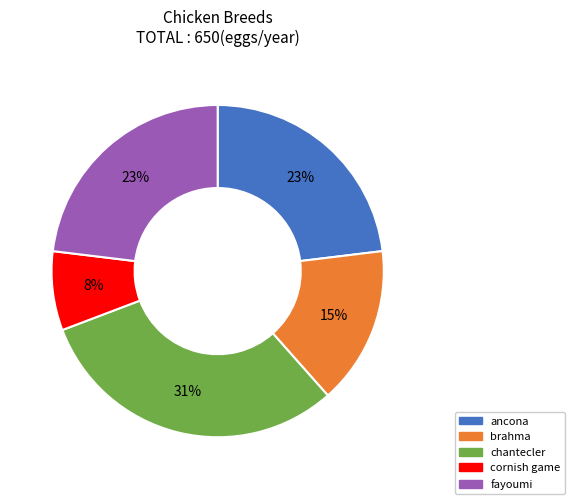

To the nearest percent, what is the average slice percentage?

20%